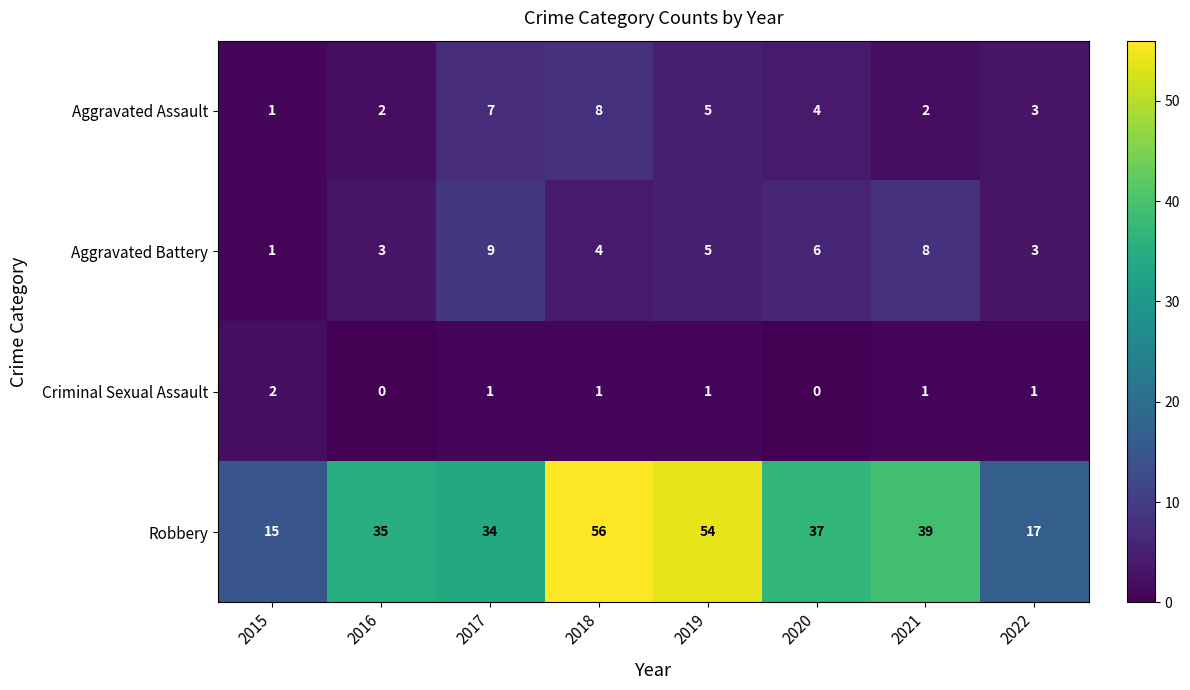

True or false: Robbery has a value of 15 at 2021.

False